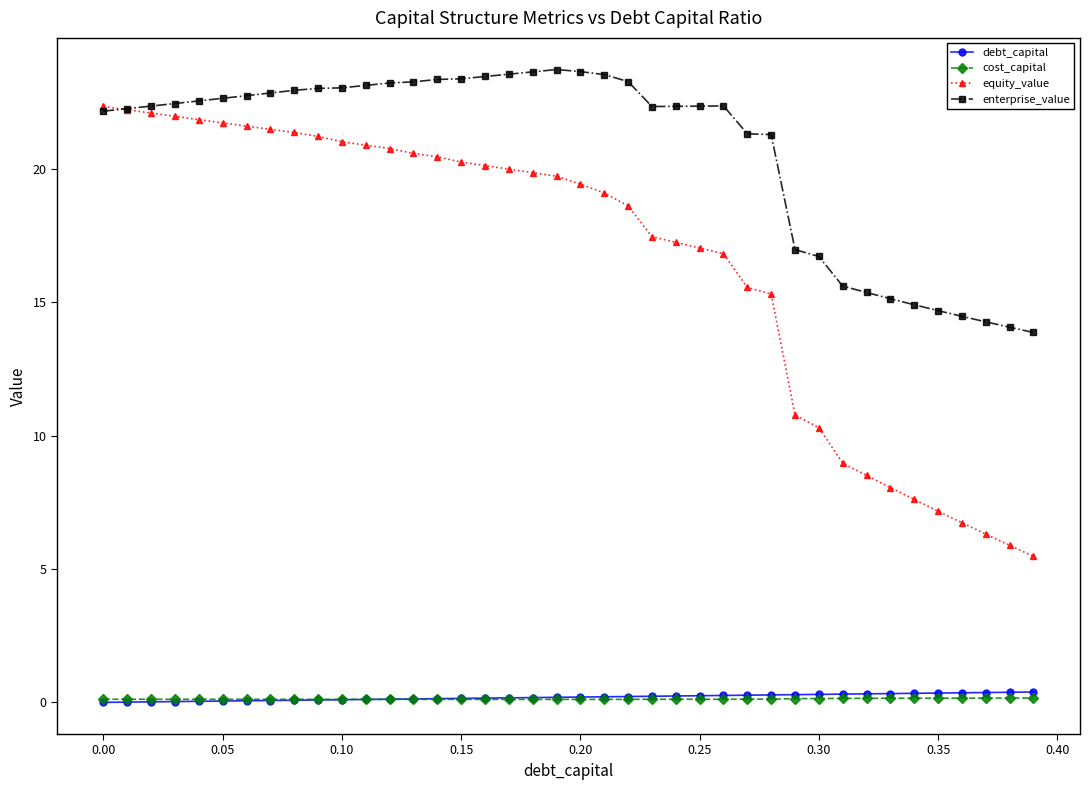

Which series has the largest total across all categories?

enterprise_value